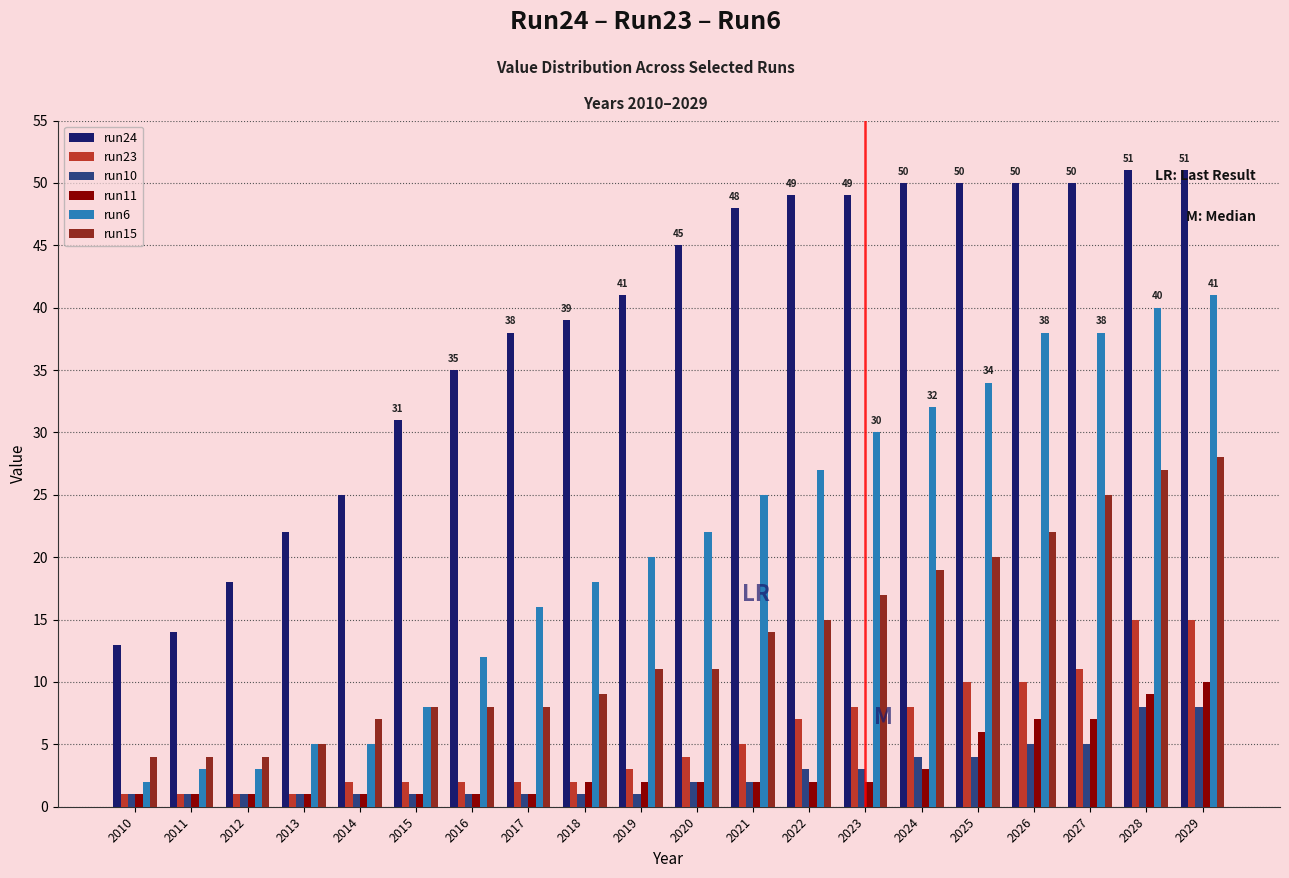

At 2019, list the series in order from smallest to largest.

run10, run11, run23, run15, run6, run24